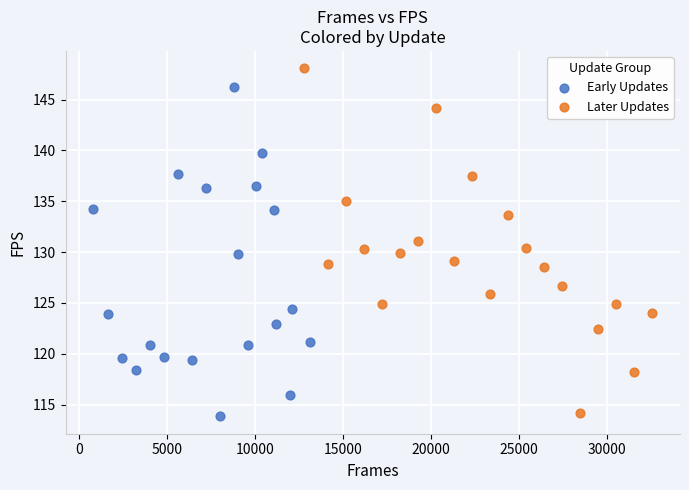

Which series contains the lowest Y value?

Early Updates